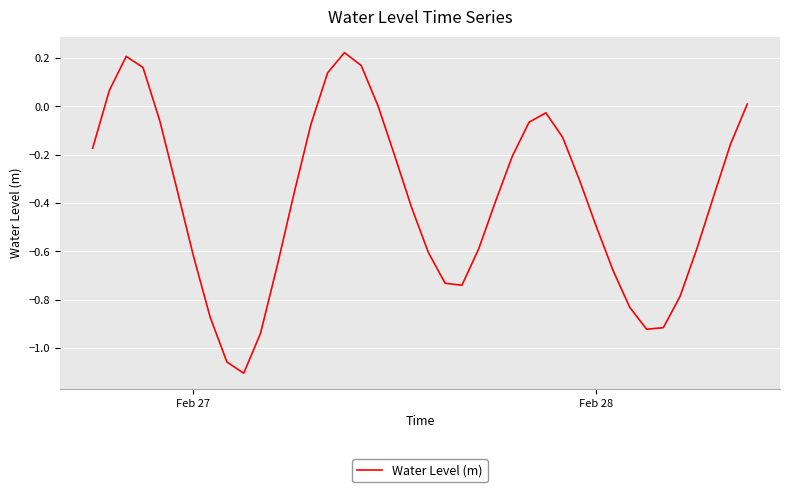

Does the chart display data point markers on the line(s)?

No